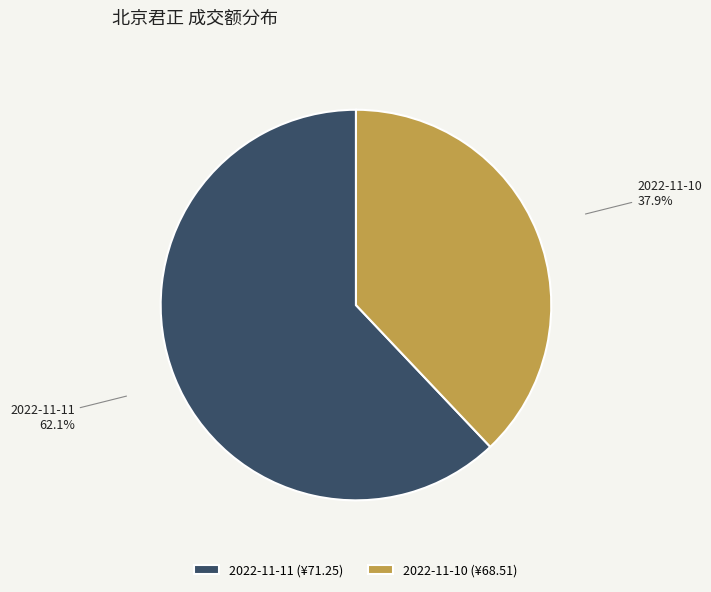

To the nearest percent, what percentage of the pie is 2022-11-10?

38%